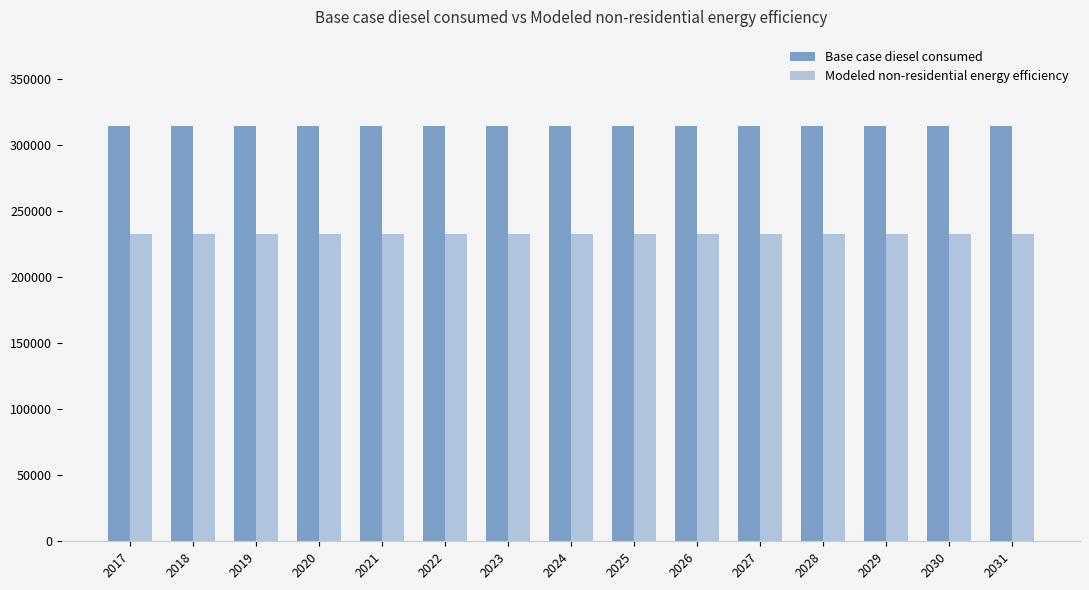

Rank the series at 2018 from lowest to highest value.

Modeled non-residential energy efficiency, Base case diesel consumed